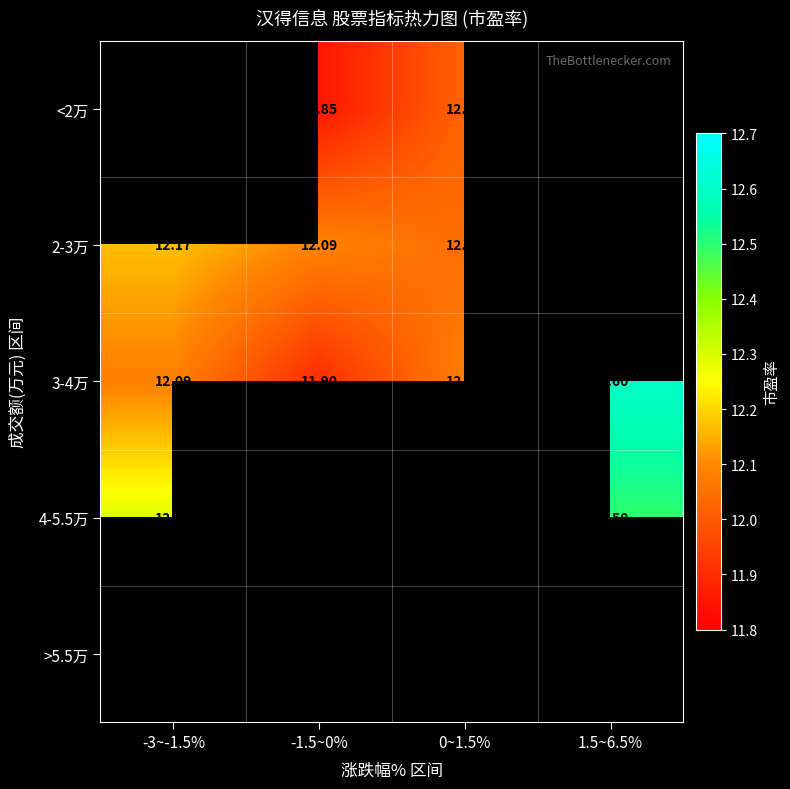

Between 0~1.5% and -3~-1.5%, which is larger?

-3~-1.5%